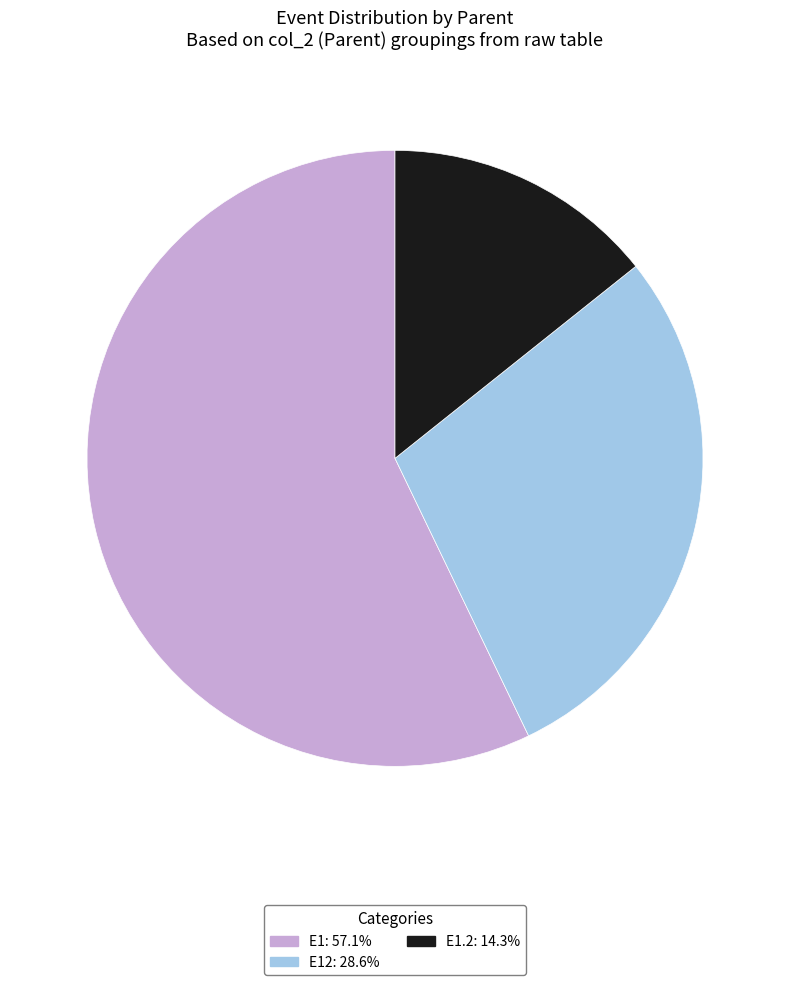

Is there any slice that represents more than half of the pie?

Yes